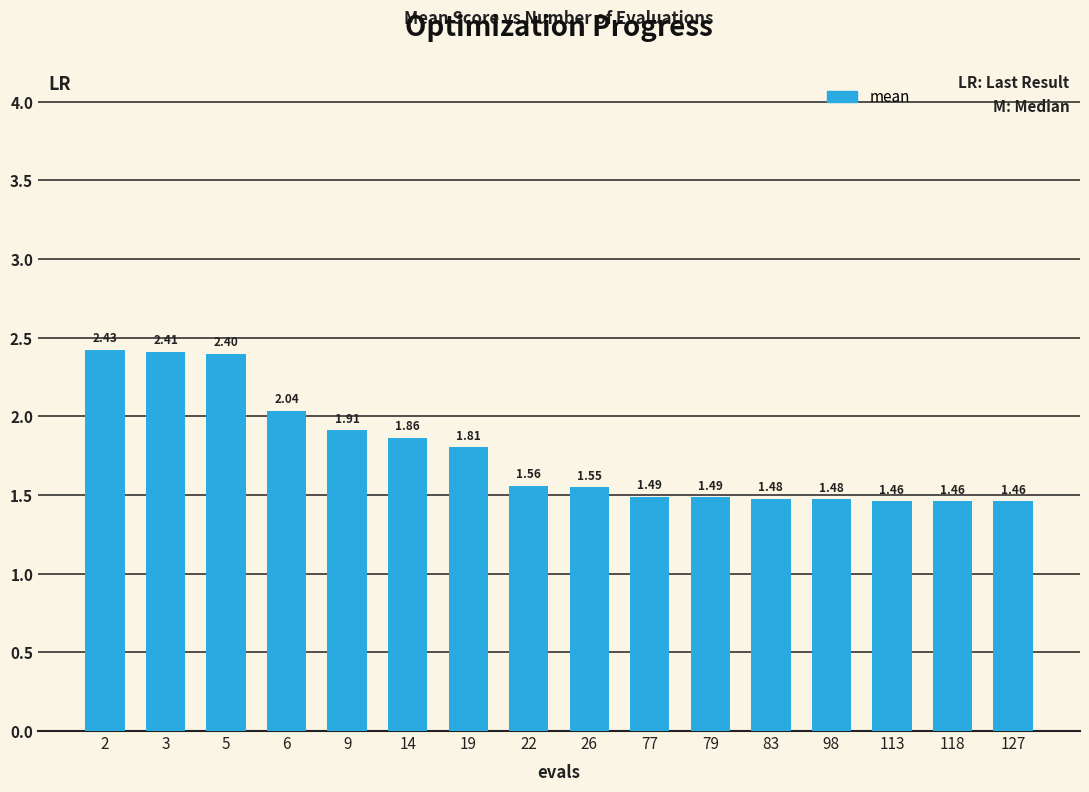

Approximately how many times larger is the value at 22 compared to 9?

0.8